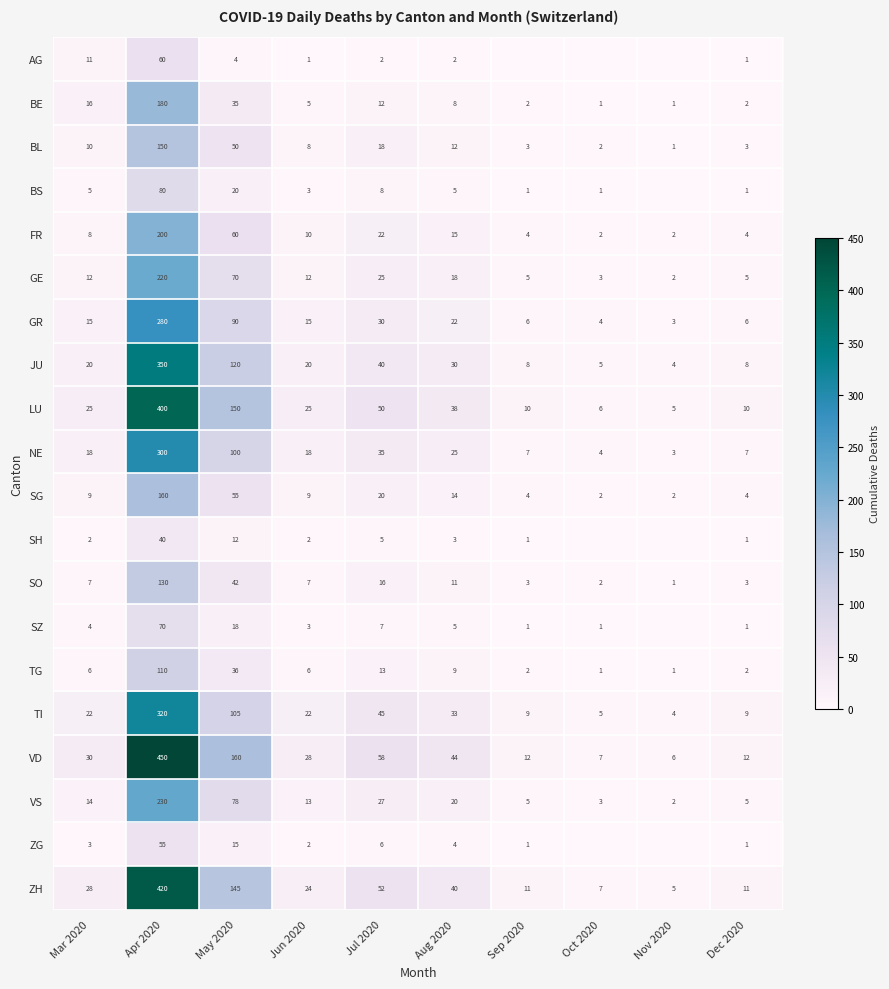

Between Jun 2020 and Apr 2020, which is larger?

Apr 2020